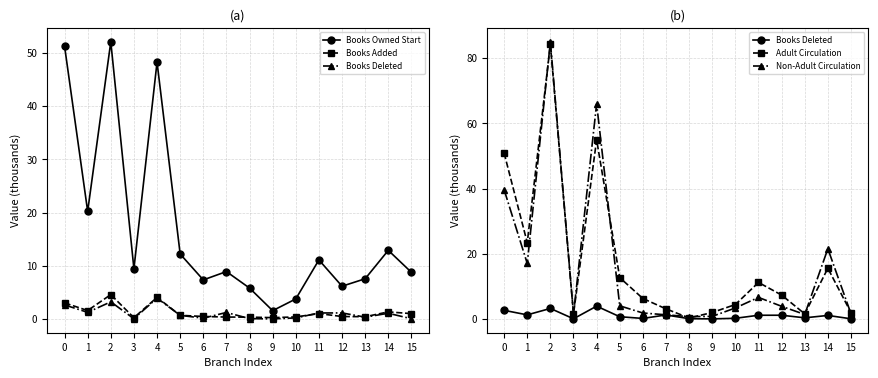

Which category has the highest value in the Books Owned Start series?

2